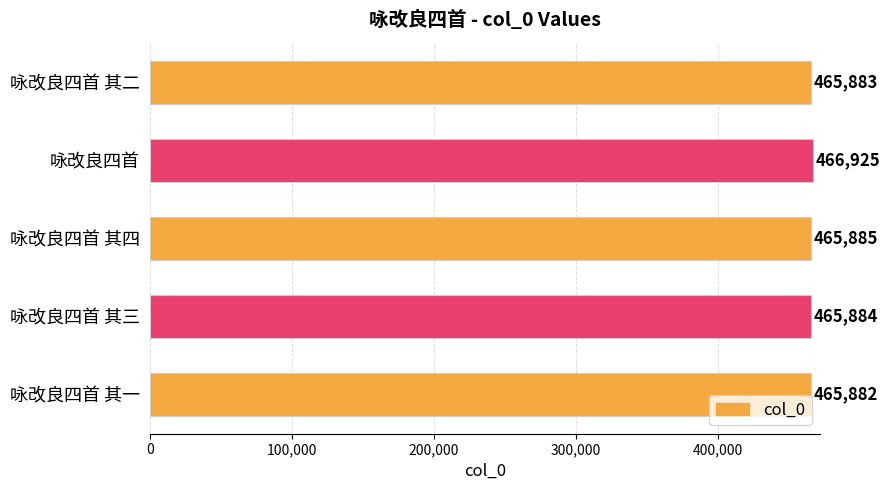

What is the change in value from 咏改良四首 to 咏改良四首 其三?

-1041